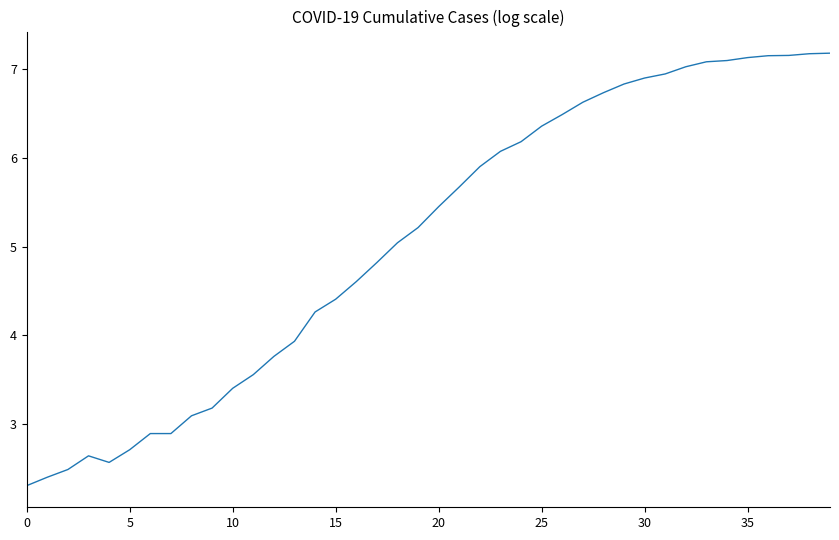

What is the sum of all values?

203.4